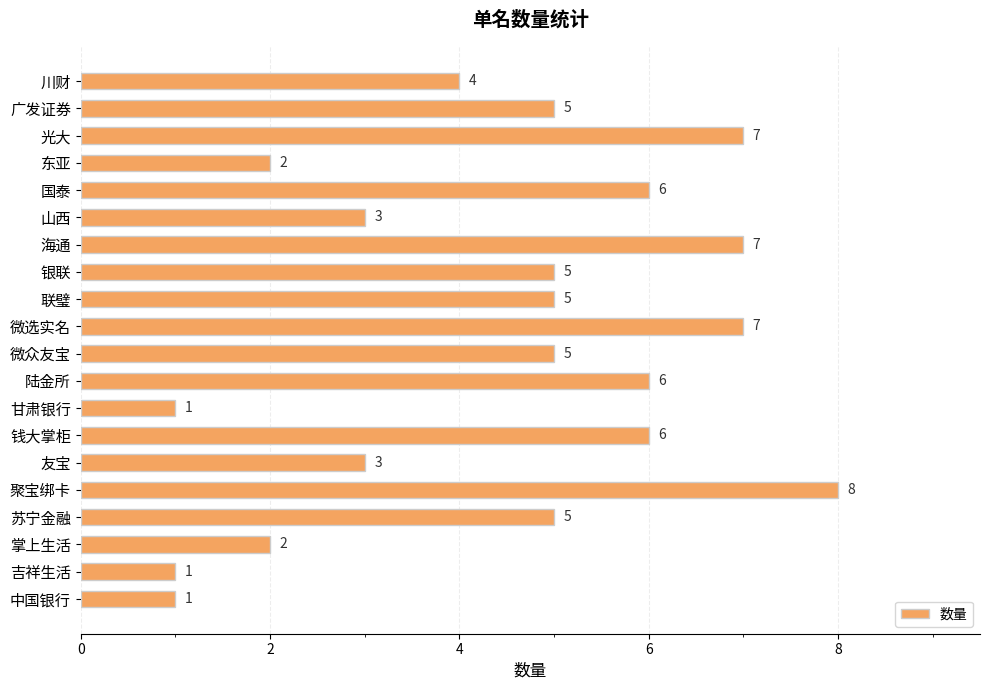

How many categories are shown in the chart?

20